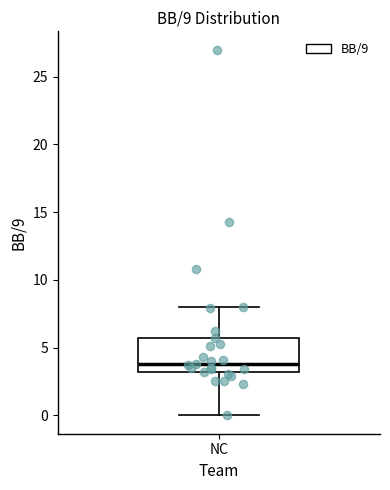

Read this box plot against the y-axis: the position of the median line, the range covered by the box, and the ends of both whiskers. The values are not printed on the chart, so give them approximately, as read against the axis.

median 4.0, box 3.0 to 5.5, whiskers 0.0 to 8.0